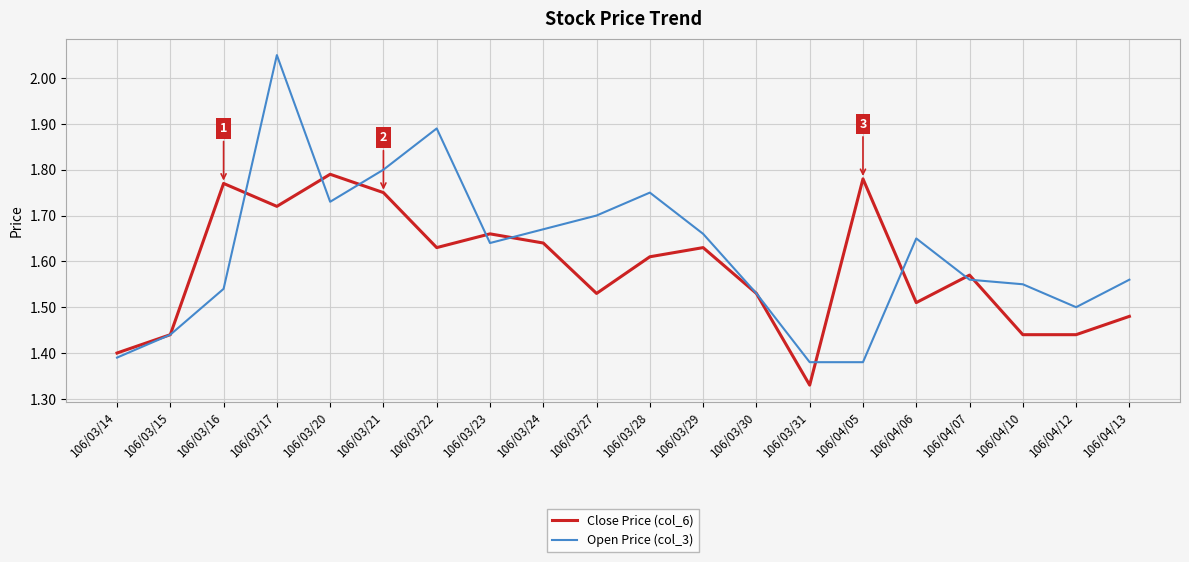

At how many categories does at least one series exceed 1?

20